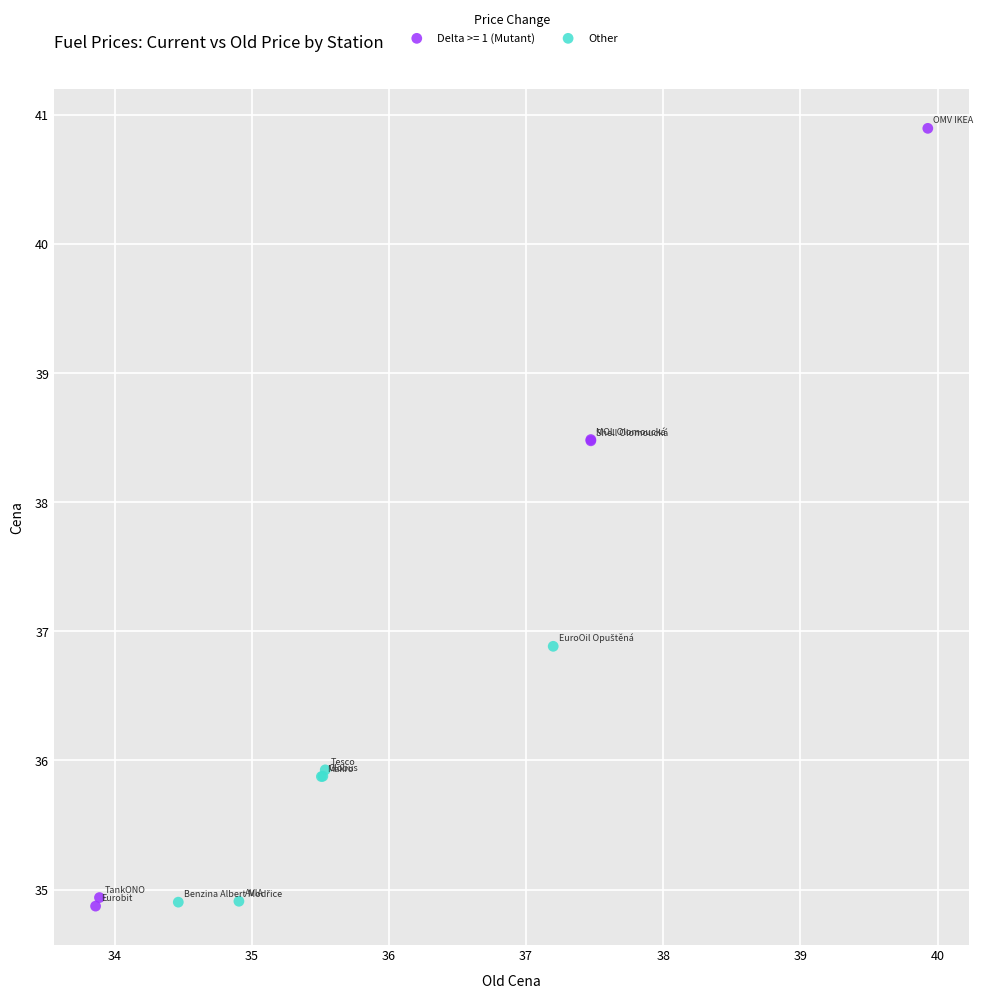

Which series contains the highest Y value?

Delta >= 1 (Mutant)